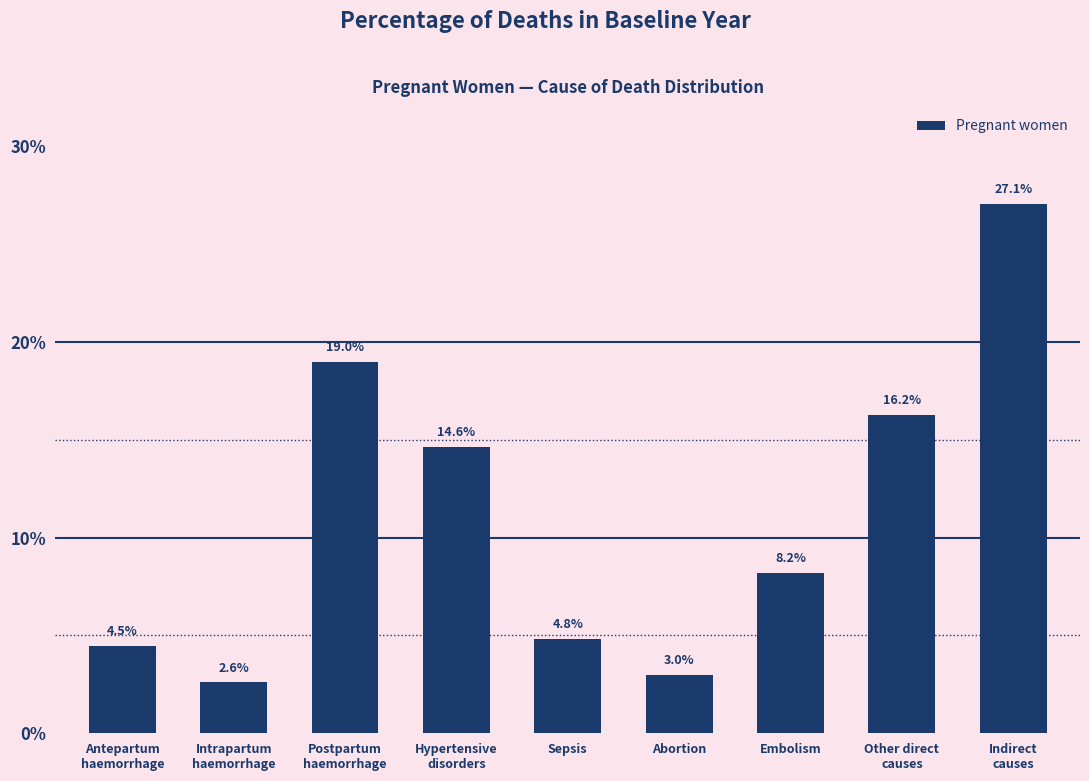

Between Abortion and Embolism, which is larger?

Embolism